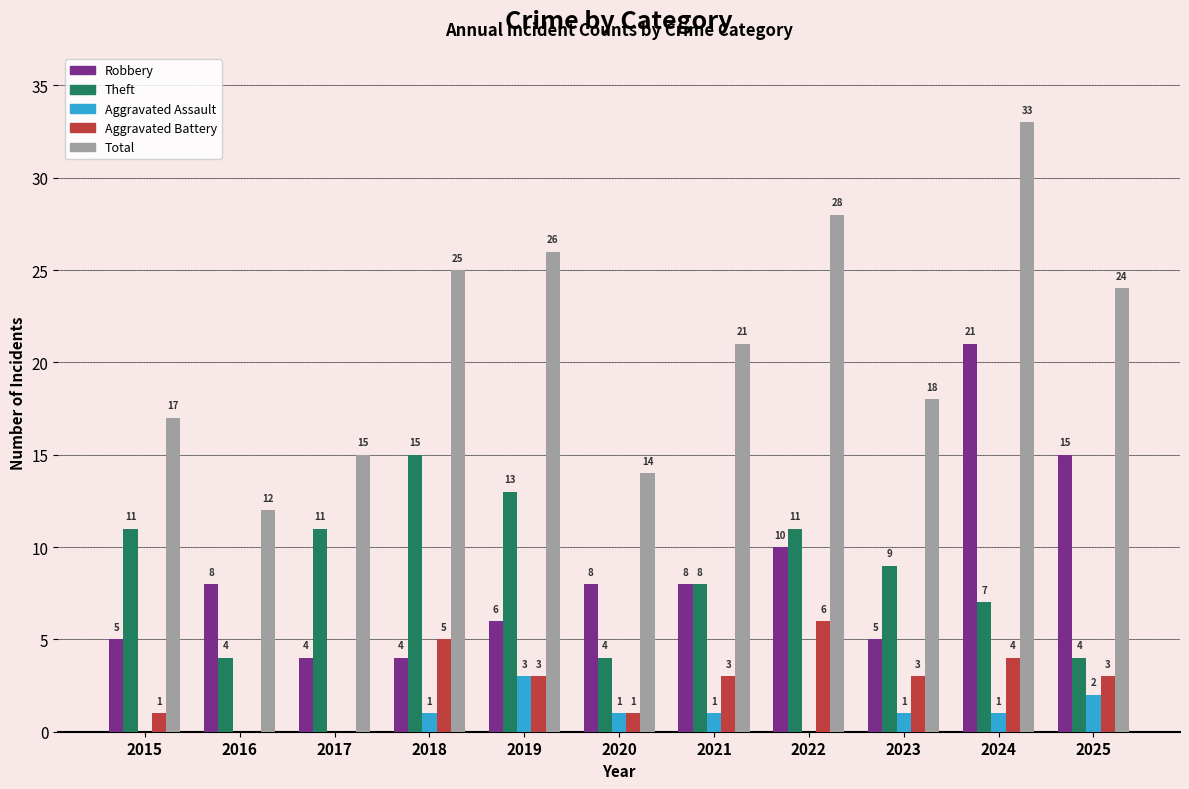

Where does the Total series first go above 21?

2018